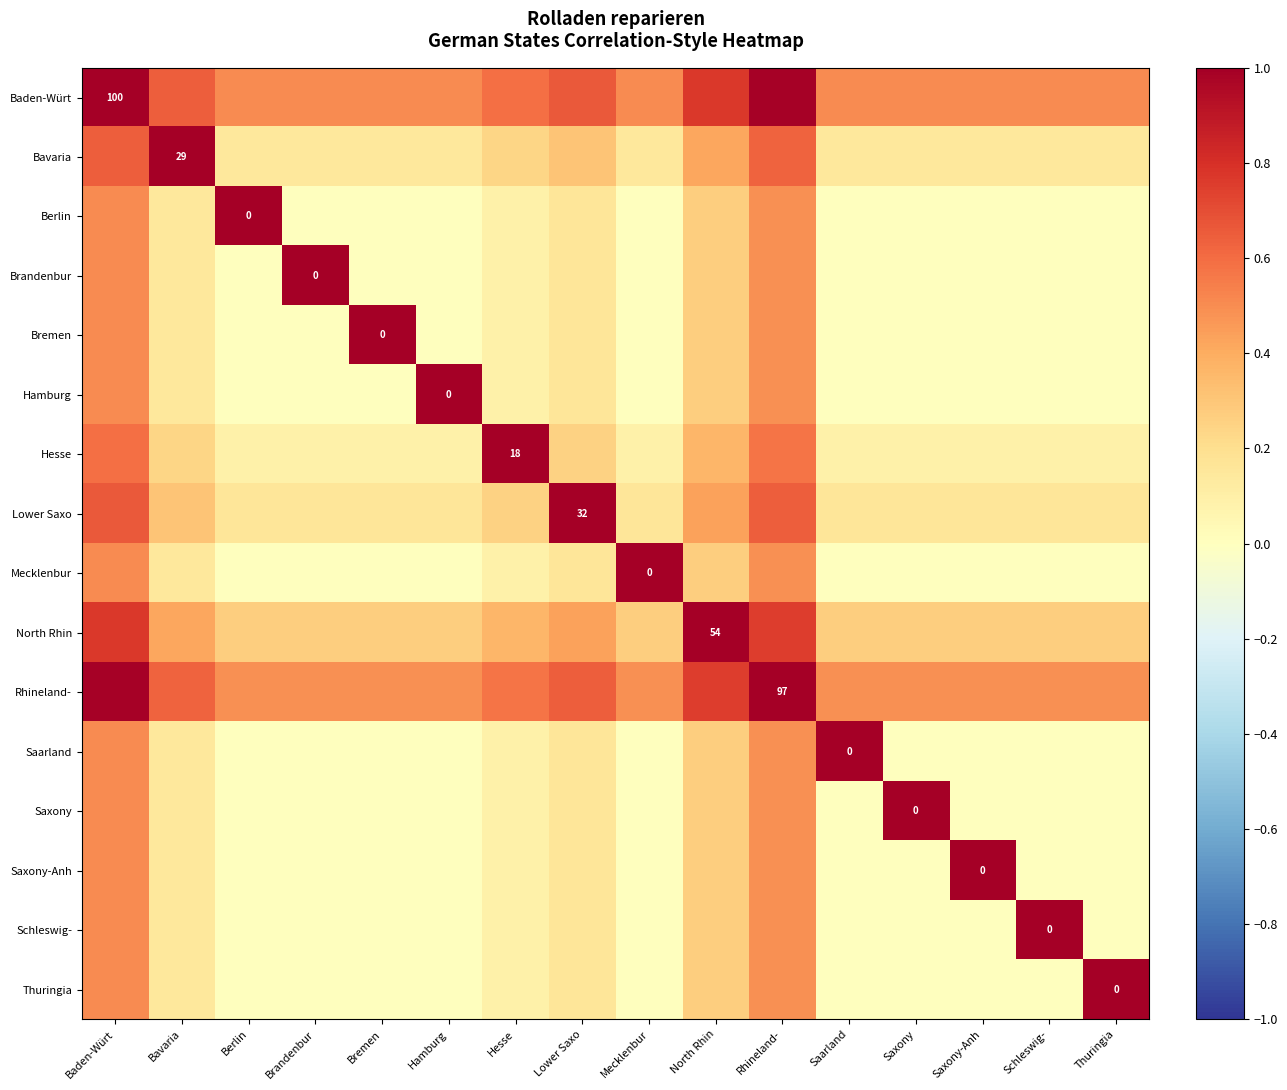

The value of Baden-Würt at Rhineland- is 1.0. True or false?

True